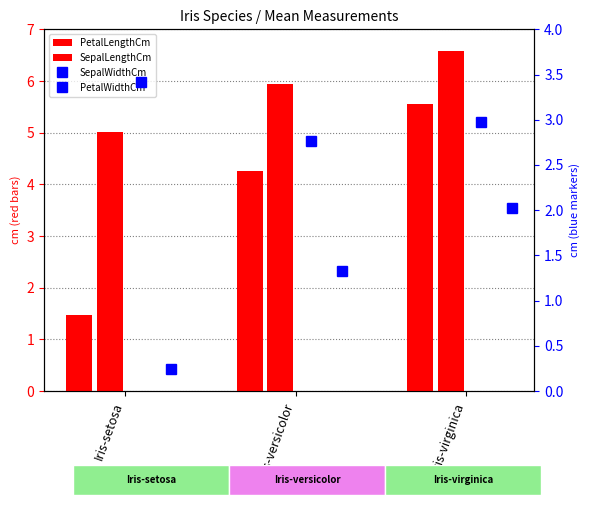

What is the minimum value shown in the chart?

0.2